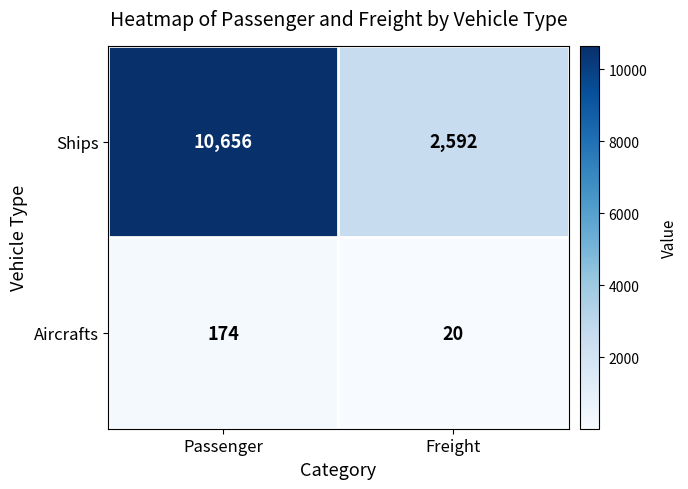

What is the sum of the Aircrafts values at Passenger and Freight?

194